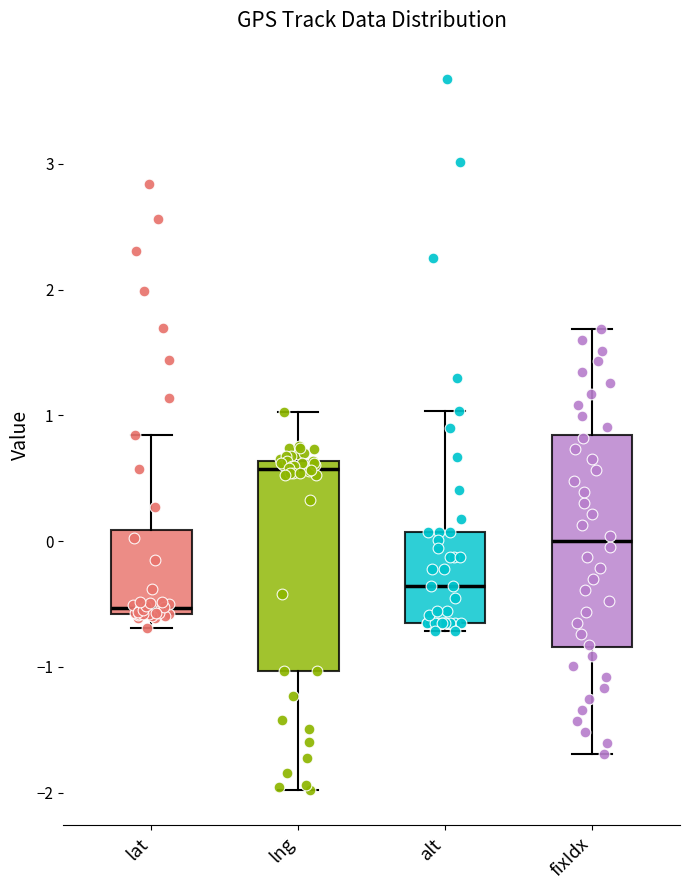

Reading left to right, read every box against the y-axis: the position of its median line, the range the box covers, and the ends of its whiskers. The values are not printed on the chart, so give them approximately, as read against the axis.

lat: median -0.5, box -0.6 to 0.1, whiskers -0.7 to 0.8
lng: median 0.6 (just below the box's upper edge), box -1.0 to 0.6, whiskers -2.0 to 1.0
alt: median -0.4, box -0.7 to 0.1, whiskers -0.7 (just below the box's lower edge) to 1.0
fixIdx: median 0.0, box -0.8 to 0.8, whiskers -1.7 to 1.7